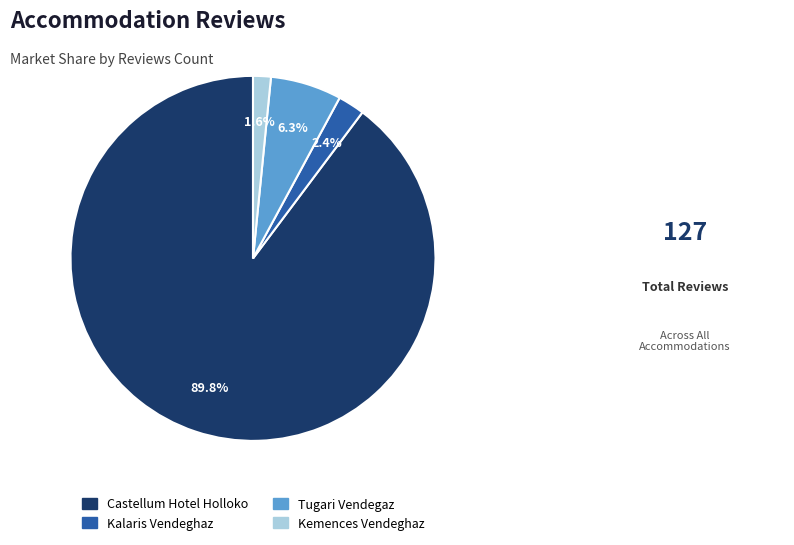

Combined, do Castellum Hotel Holloko and Kemences Vendeghaz account for over 50%?

Yes